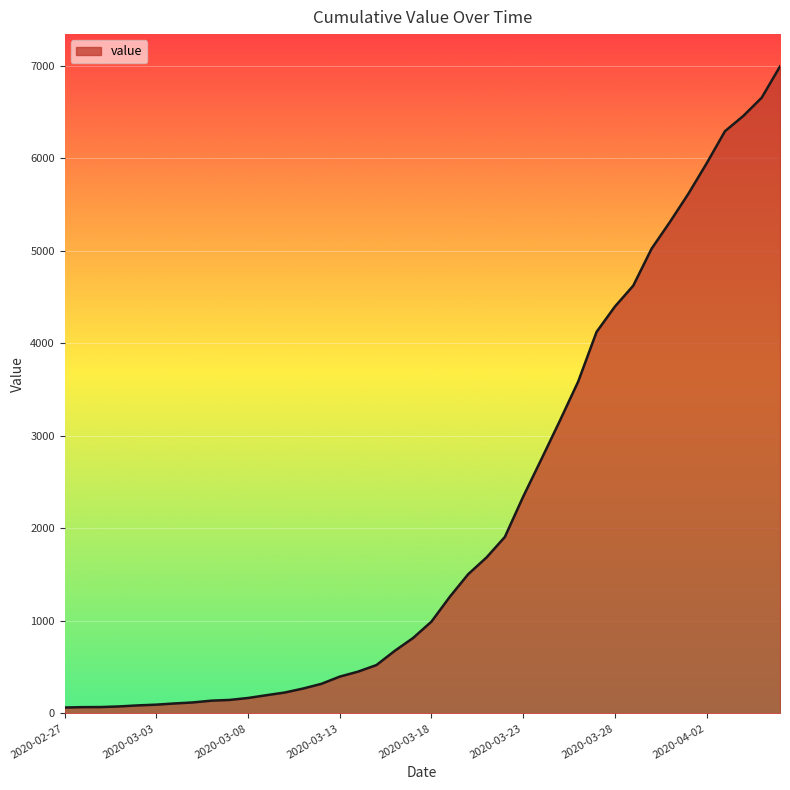

What is the greatest value displayed?

6995